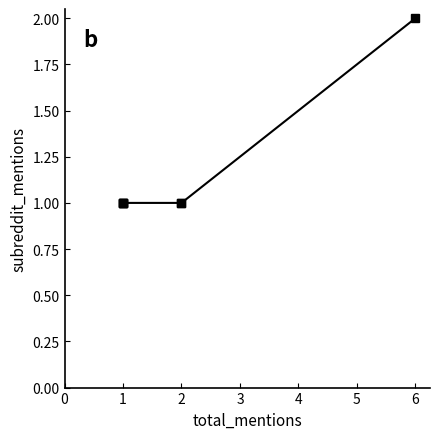

How many lines are shown in the chart?

1